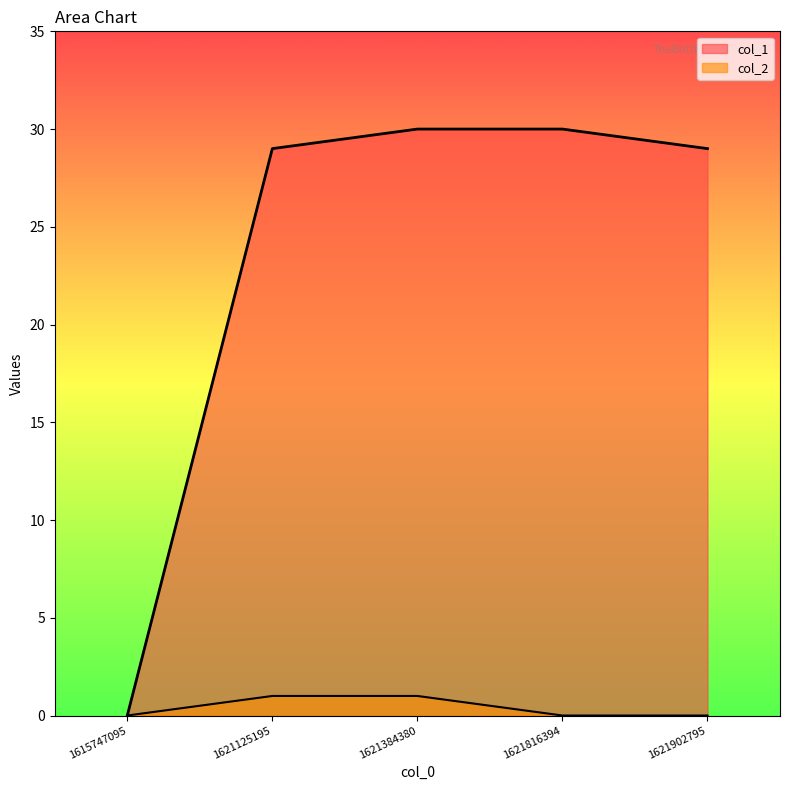

List the labels in order of col_1 value, largest first.

1621384380, 1621816394, 1621125195, 1621902795, 1615747095